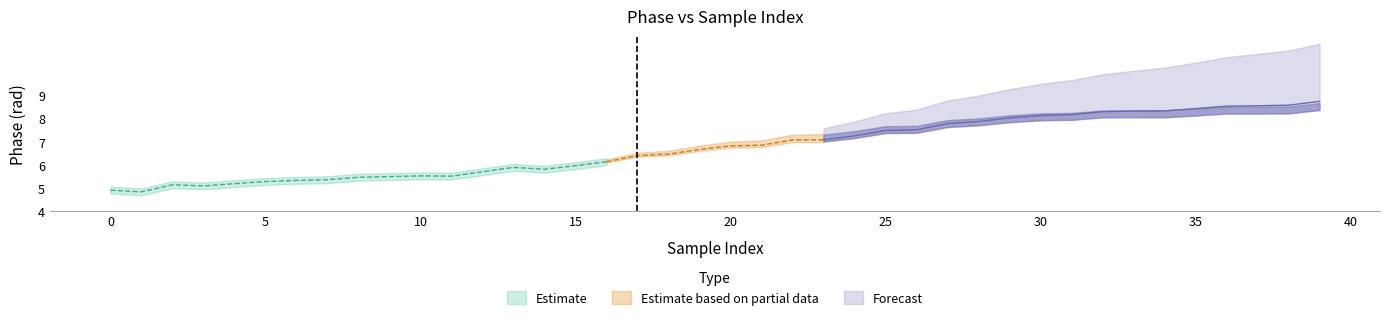

How many interior local peaks does the phase(rad) series have?

4